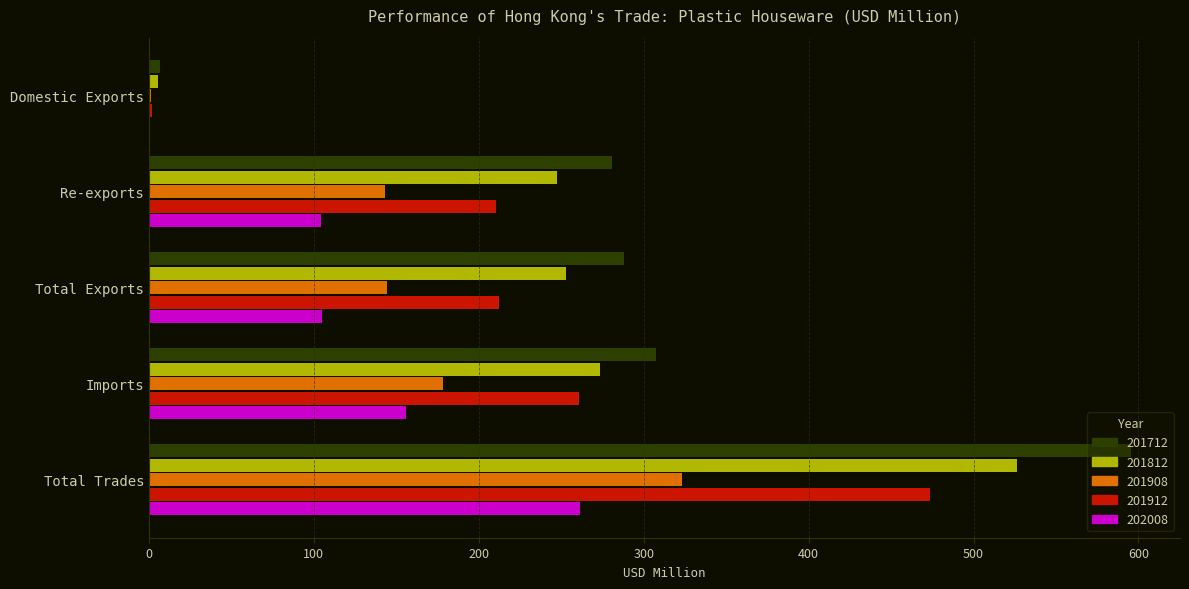

What value does the 201712 series have at Total Exports?

287.8